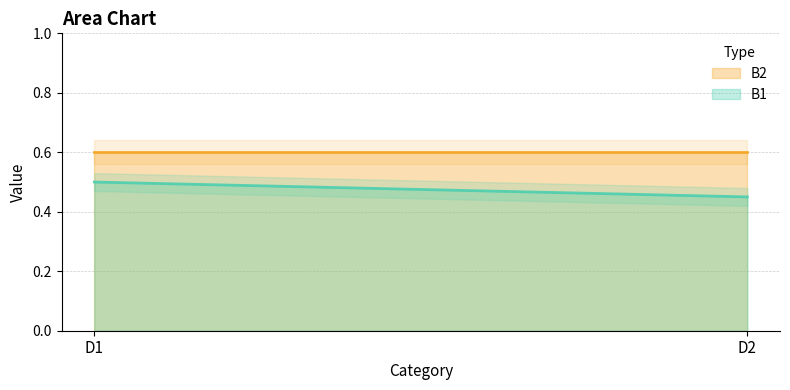

Which series has the largest range (max minus min)?

B1